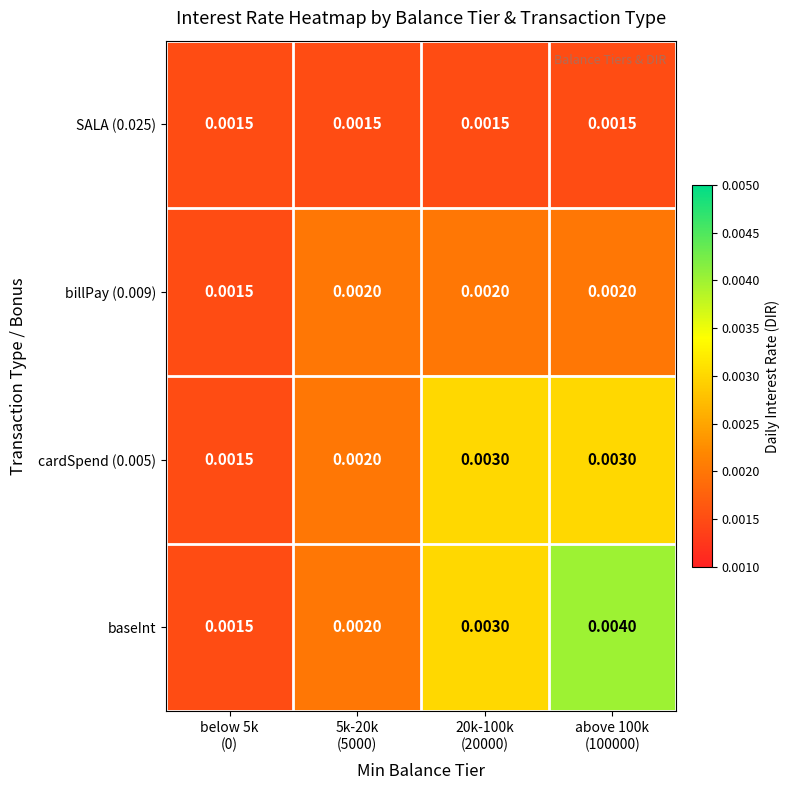

At which category is the sum across all series the highest?

above 100k
(100000)